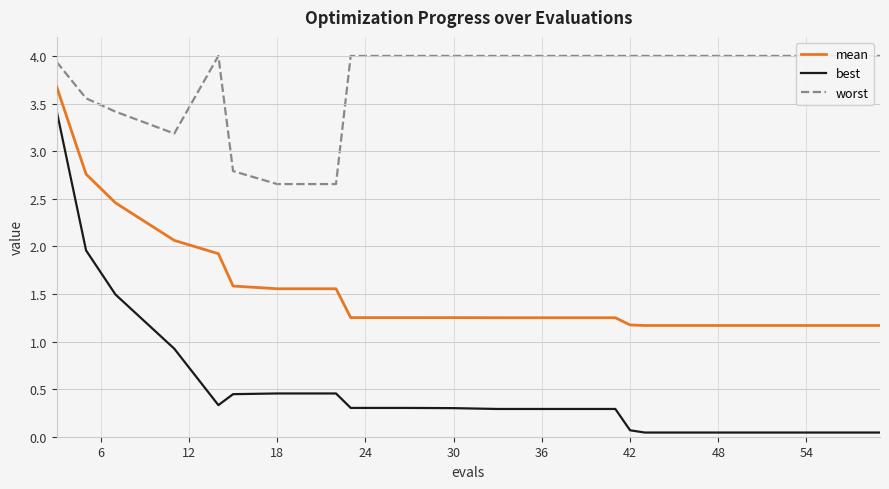

The best series shows 0.3 at 18. True or false?

False